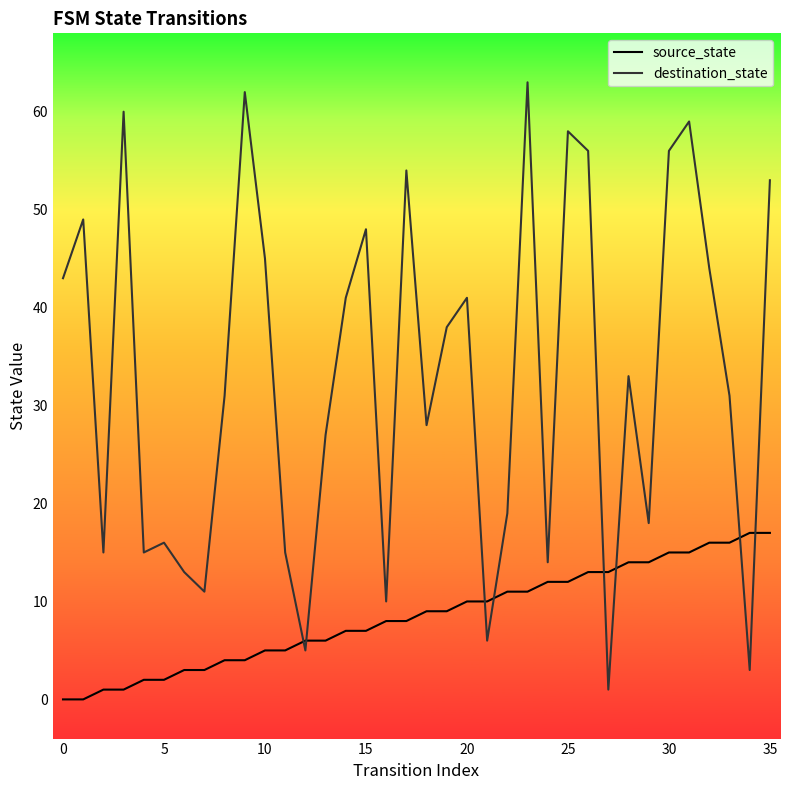

What value does the source_state series have at 29, to the nearest 5?

15